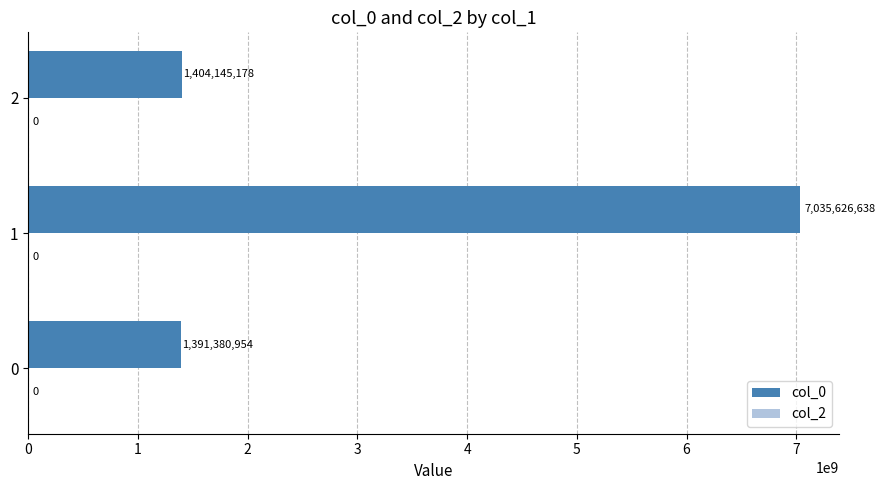

What is the ratio of the value at 2 to the value at 0?

1.0